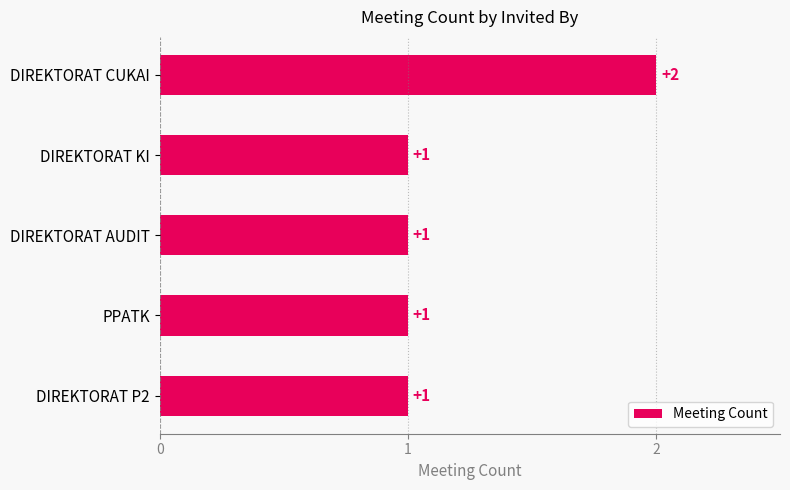

Reading bottom to top, transcribe all the data shown in this chart.

1	1	1	1	2